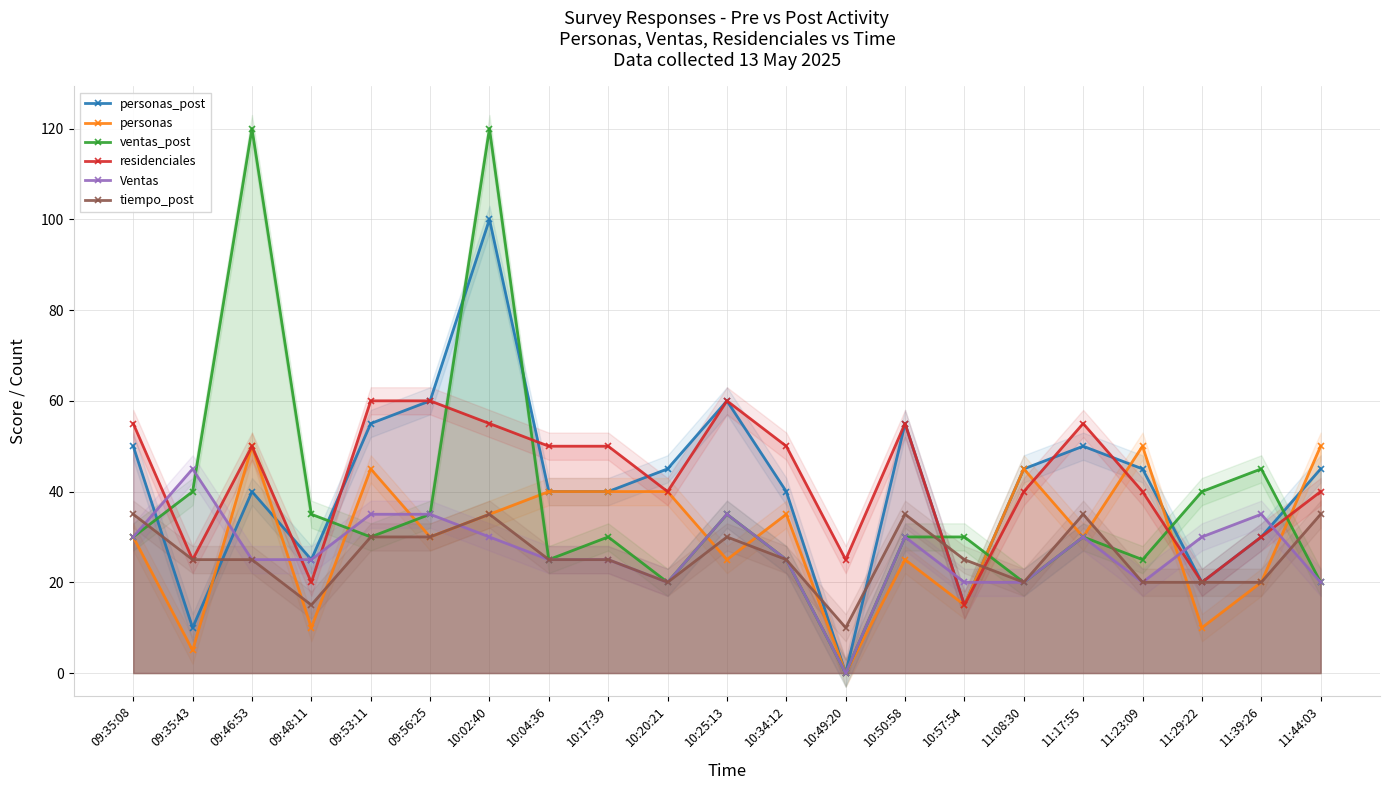

What is the maximum value shown in the chart?

120